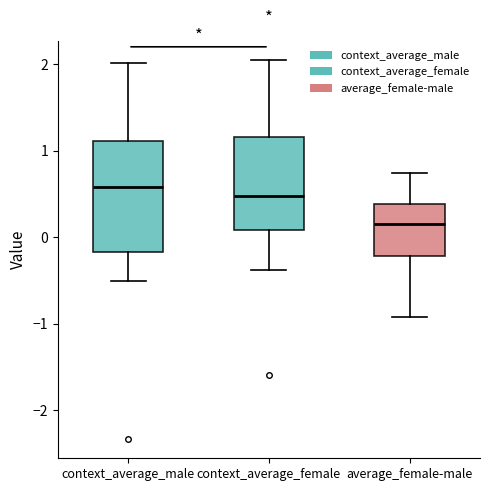

Which box's median line is the lowest?

average_female-male